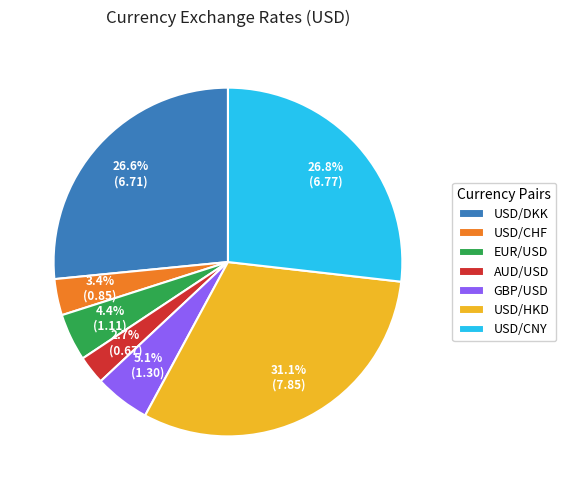

To the nearest percent, what is the average slice percentage?

14%